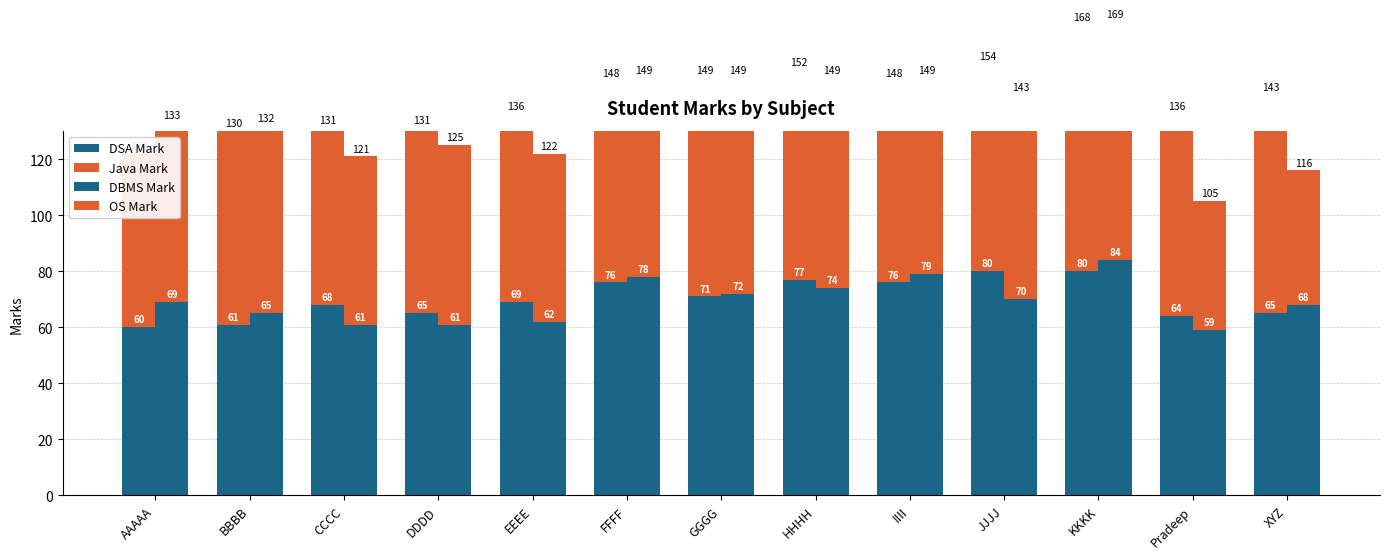

What is the greatest value displayed?

88